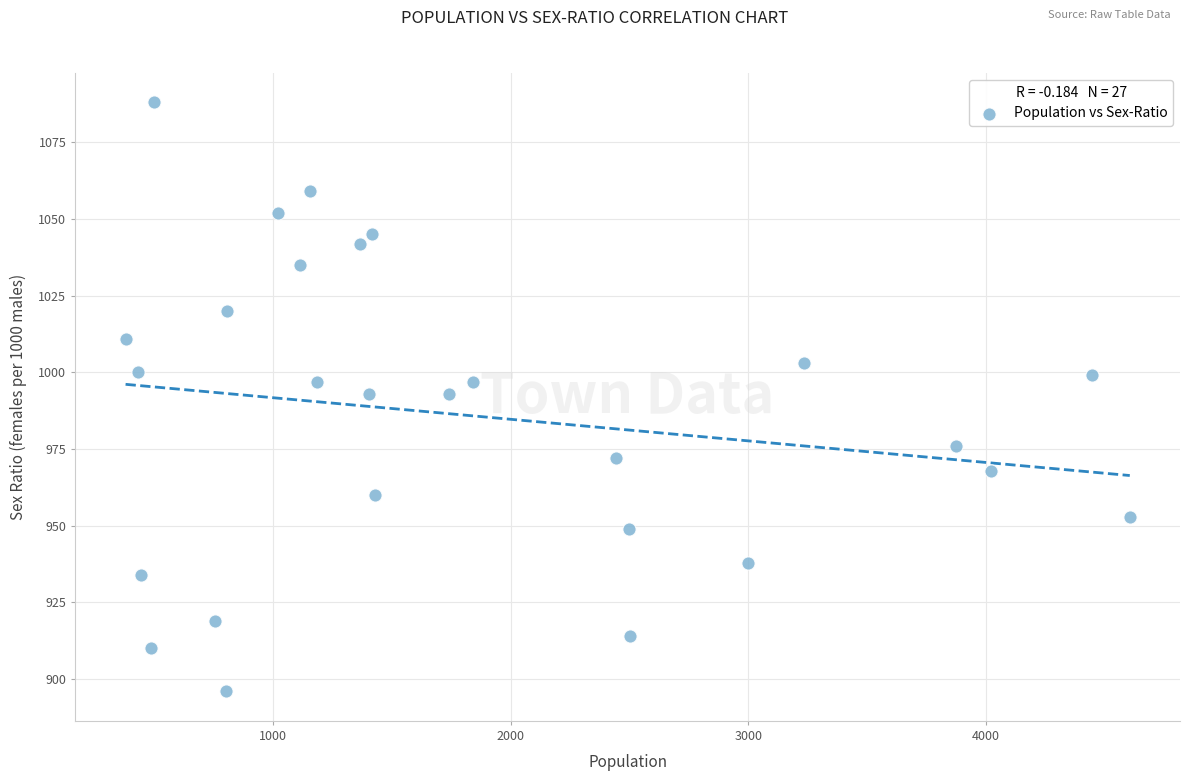

What is the range of X values (max minus min)?

4224